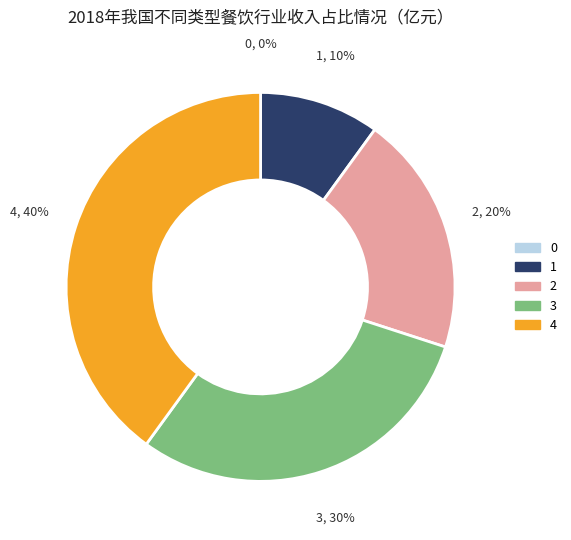

Is there a majority slice in this chart?

No